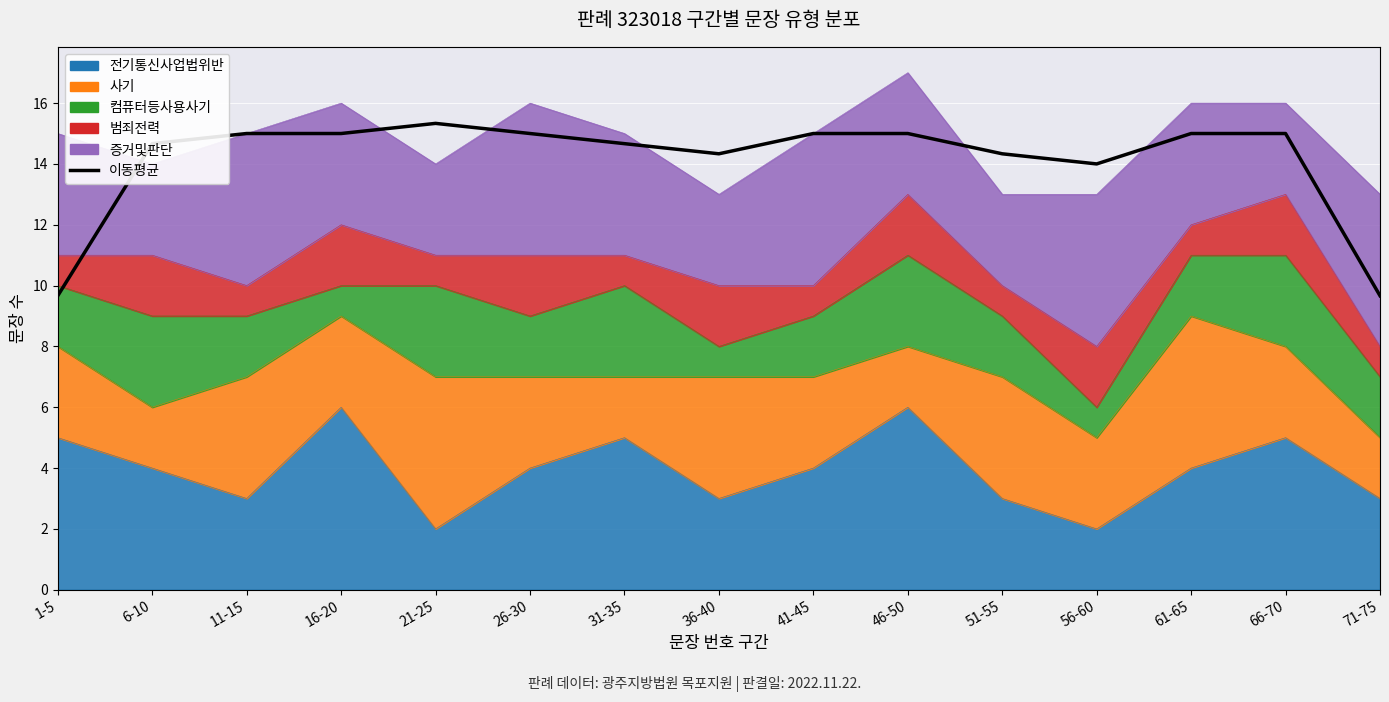

The value at 46-50 is 15.0. True or false?

True